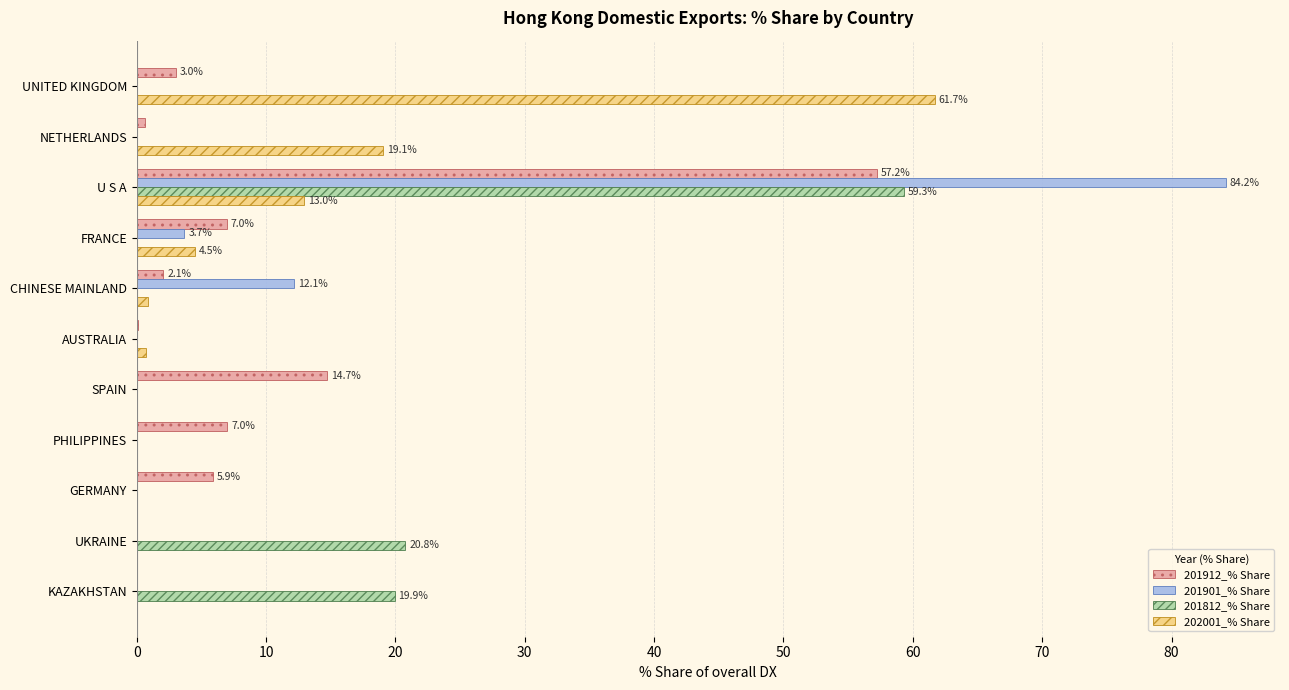

What is the total value across all series at PHILIPPINES?

7.0